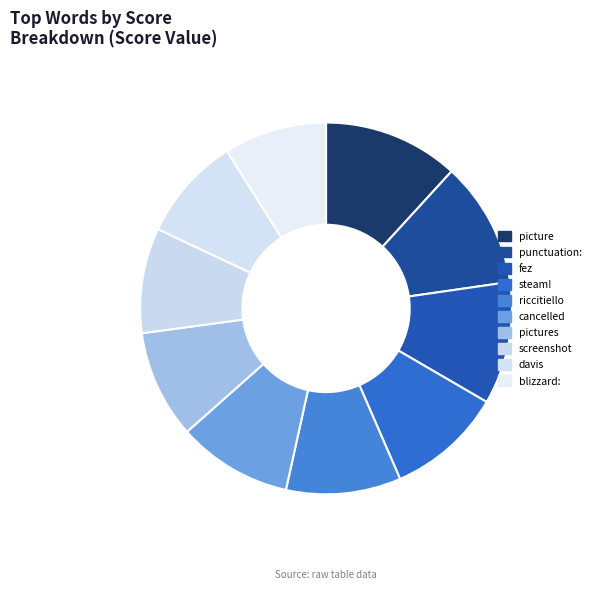

The punctuation: slice represents 1% of the pie. True or false?

False